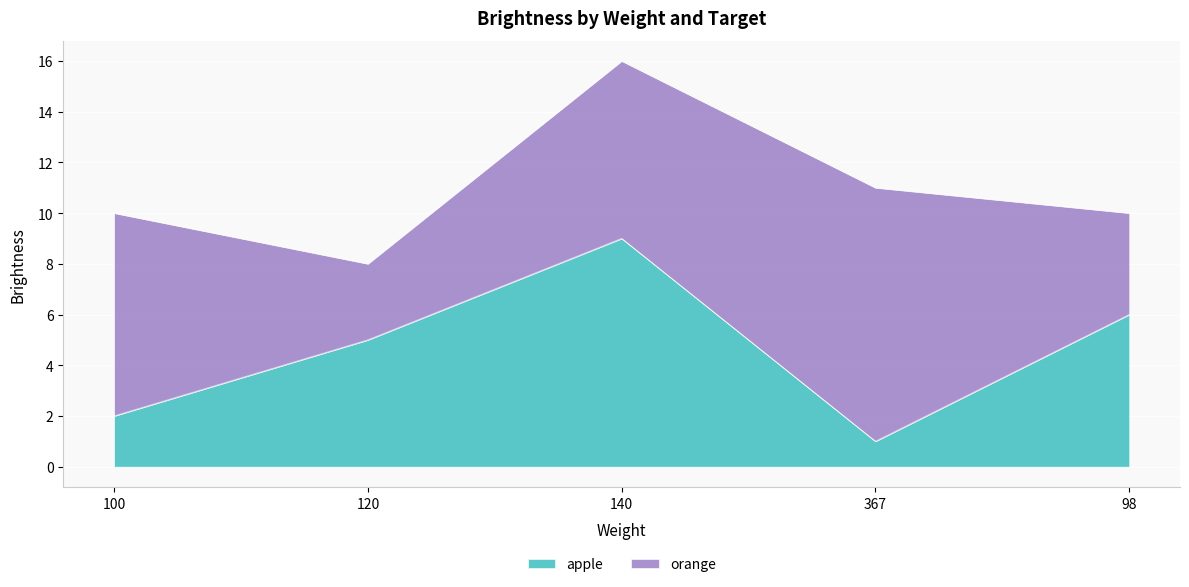

At which category does the chart reach its minimum across all series?

367